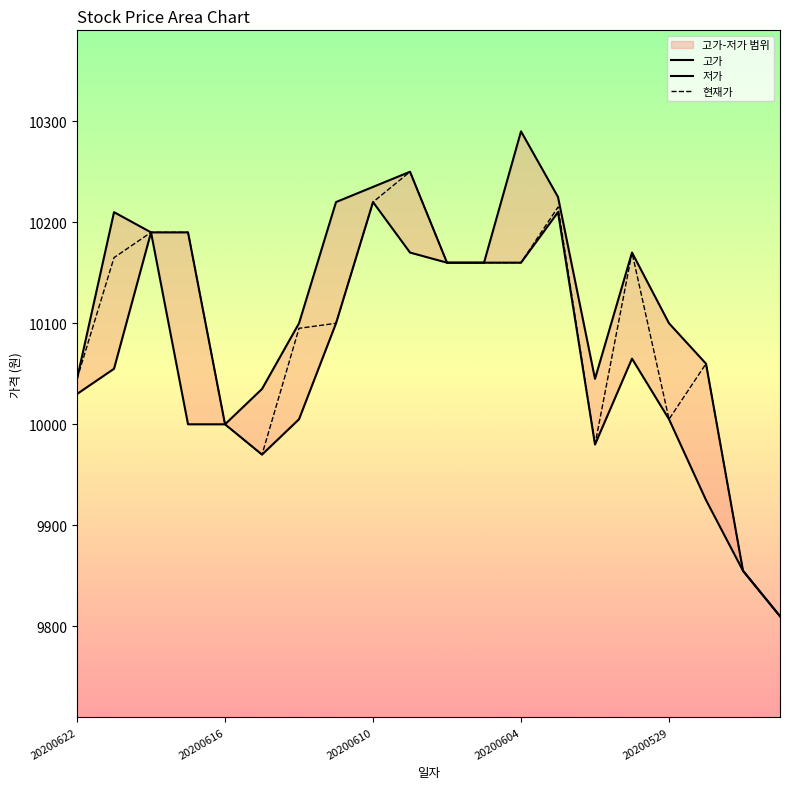

How many interior local peaks does the 고가 series have?

4